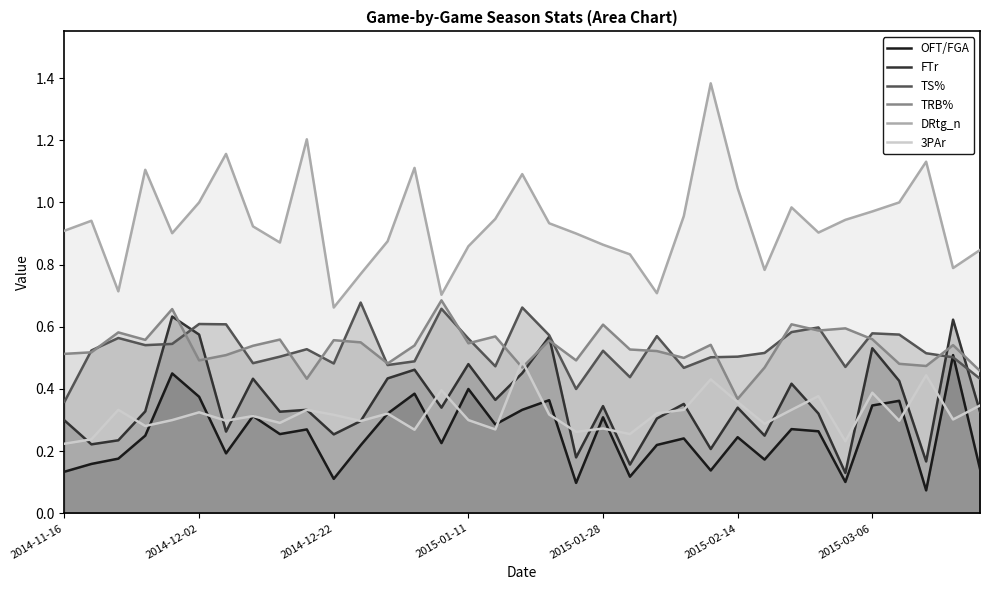

Rank the series at 2014-11-16 from highest to lowest value.

DRtg_n, TRB%, TS%, FTr, 3PAr, OFT/FGA